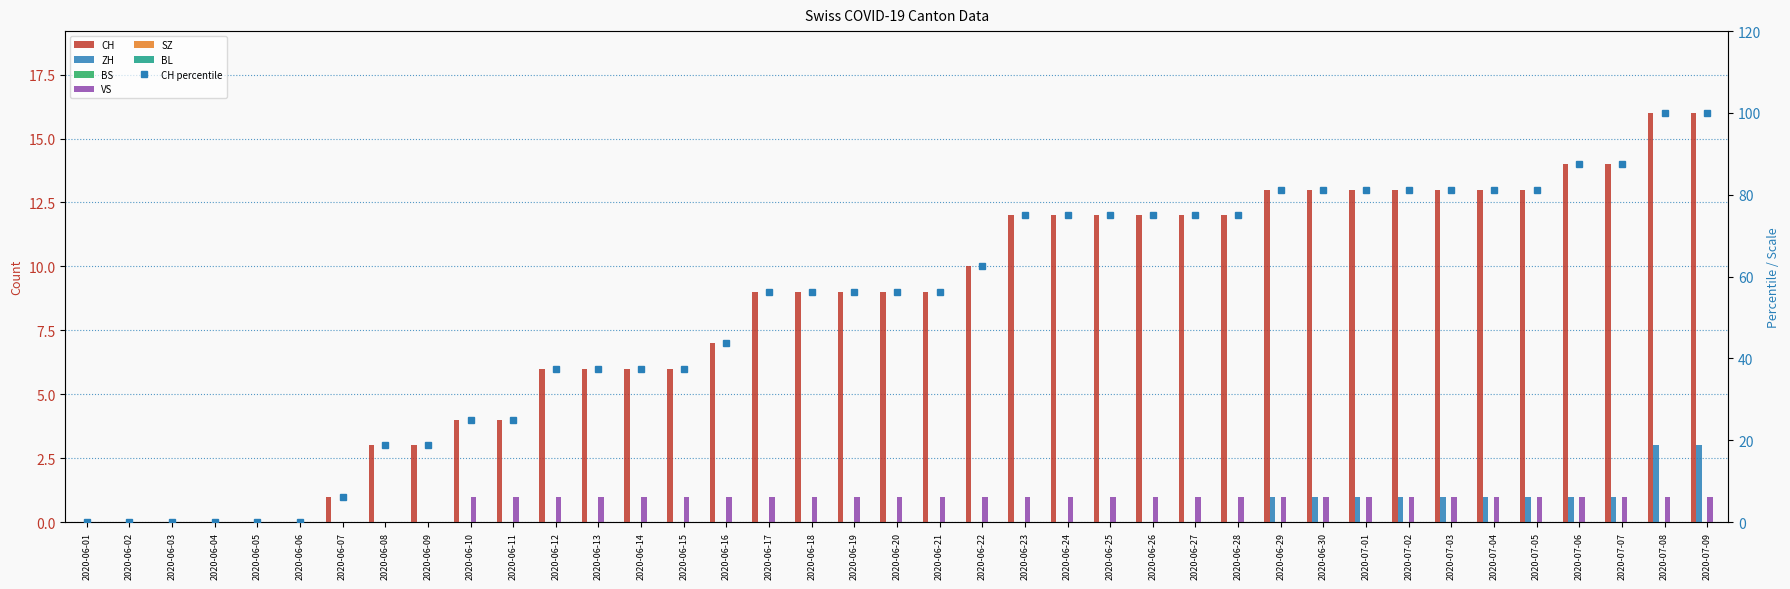

At which category is the sum across all series the highest?

2020-07-08